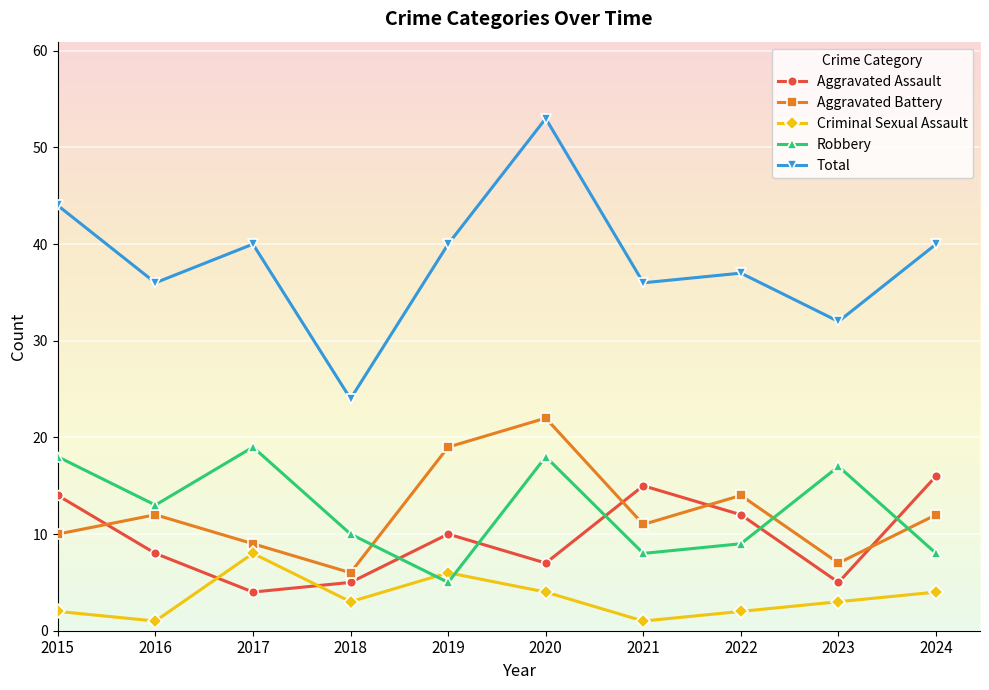

What is the value of the Criminal Sexual Assault point at the 9th from the left?

3